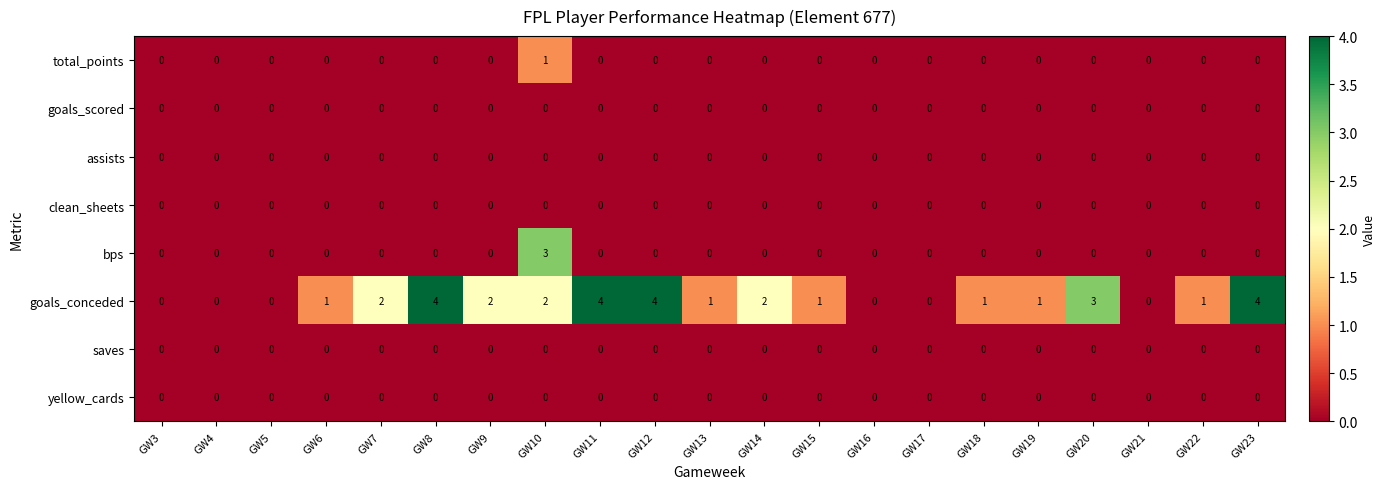

Count the bps values in the range 0 to 1.

20